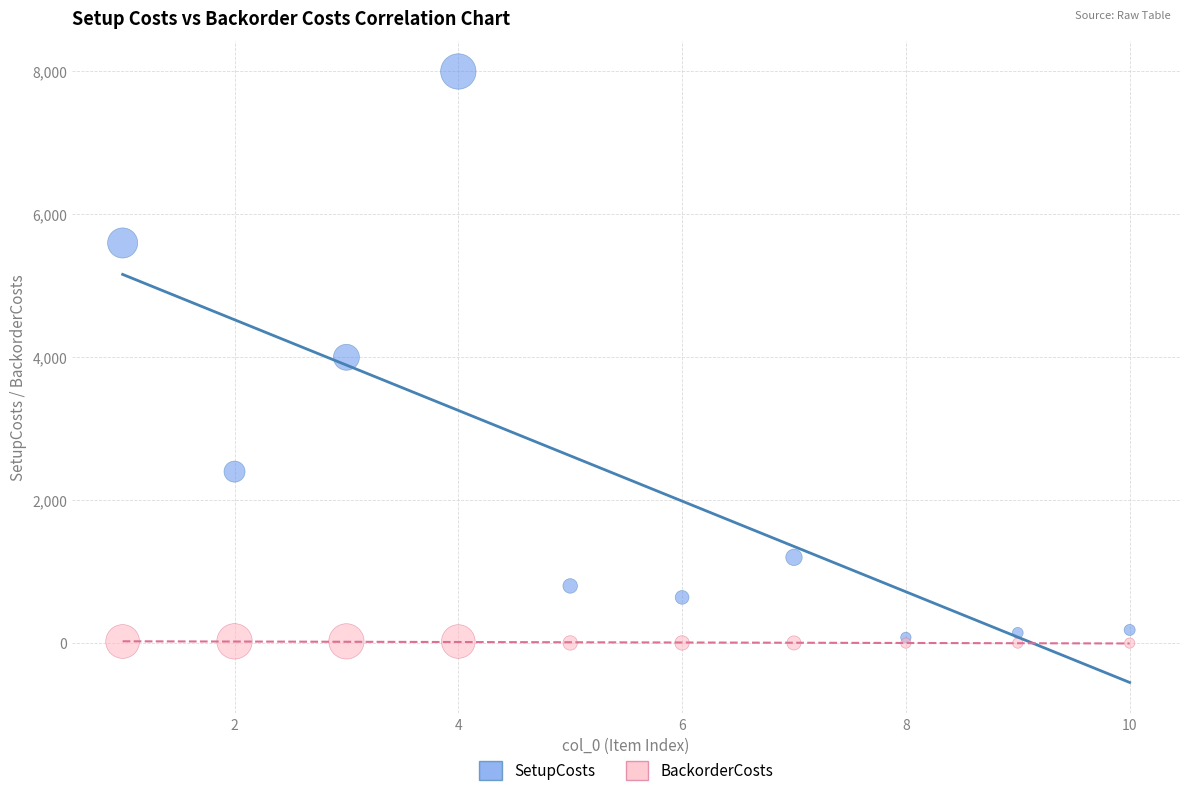

What are all the series names shown in the legend?

SetupCosts, BackorderCosts